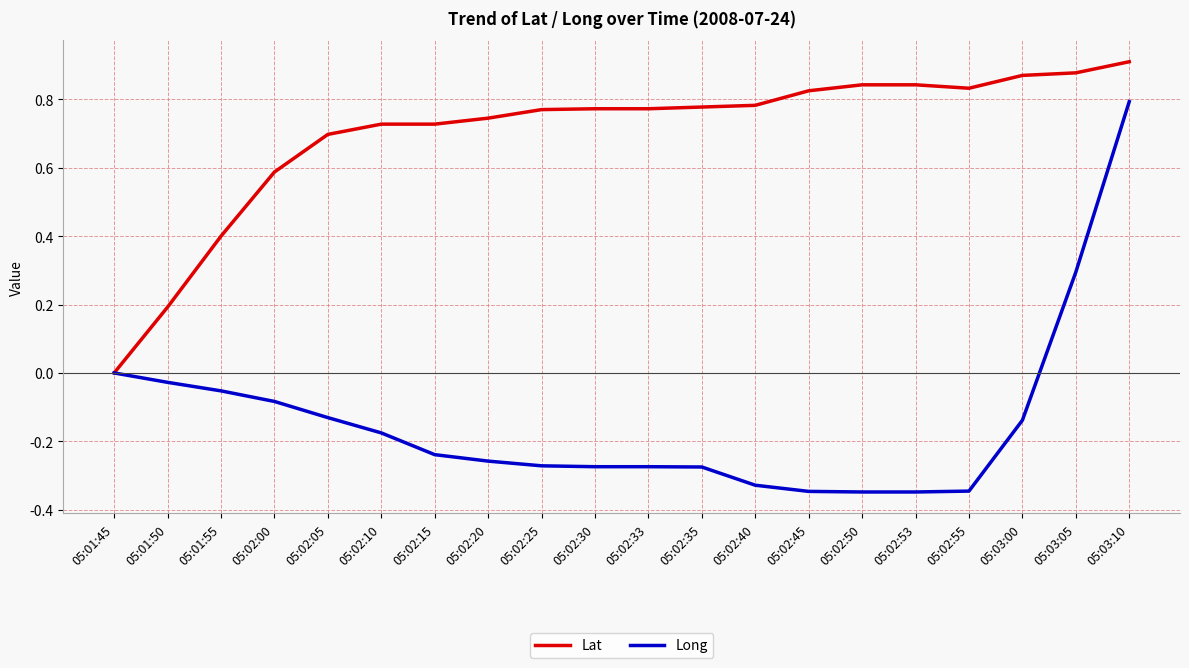

Which category has the highest value in the Long series?

05:03:10